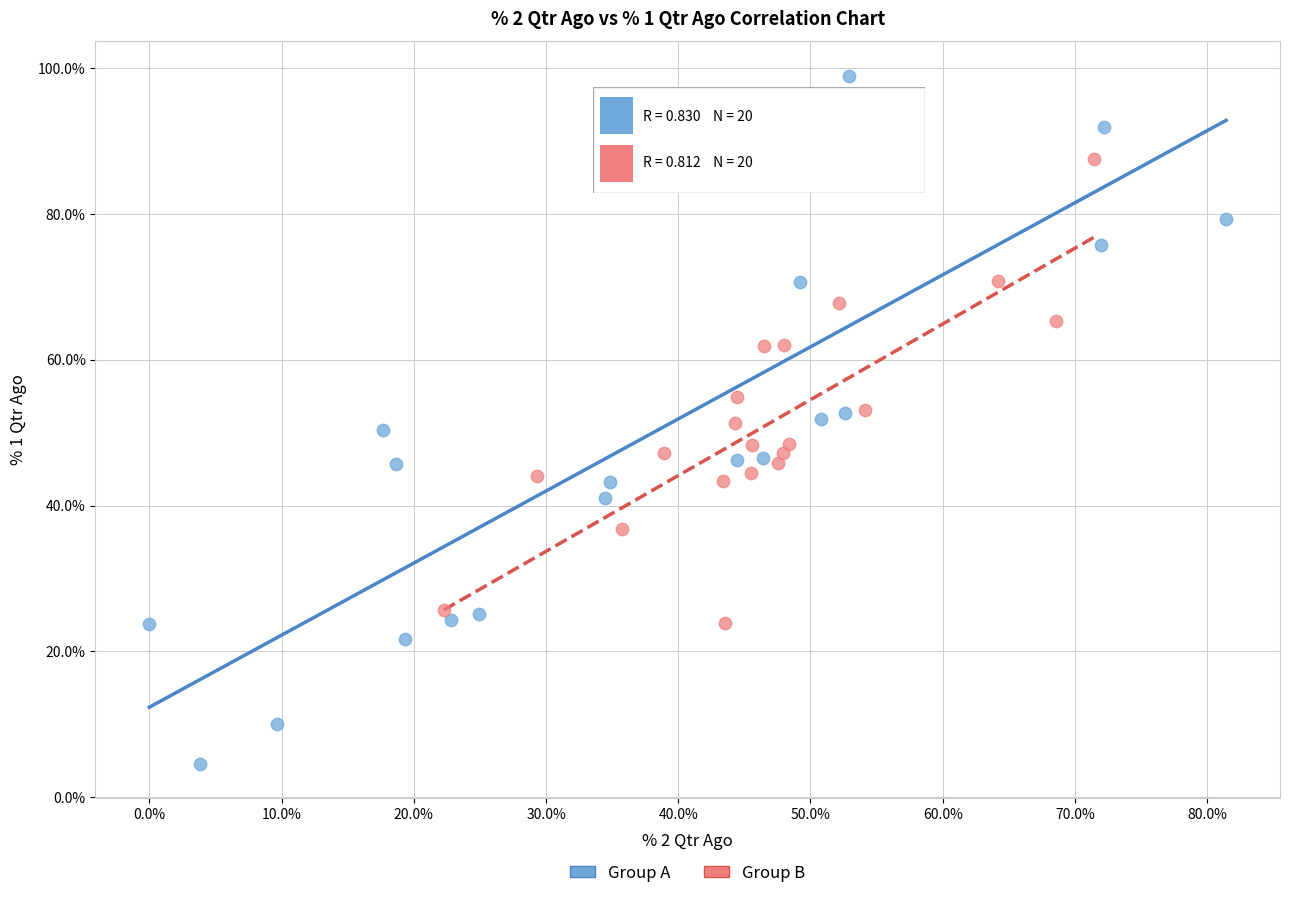

Which series has the widest spread of Y values?

Group A